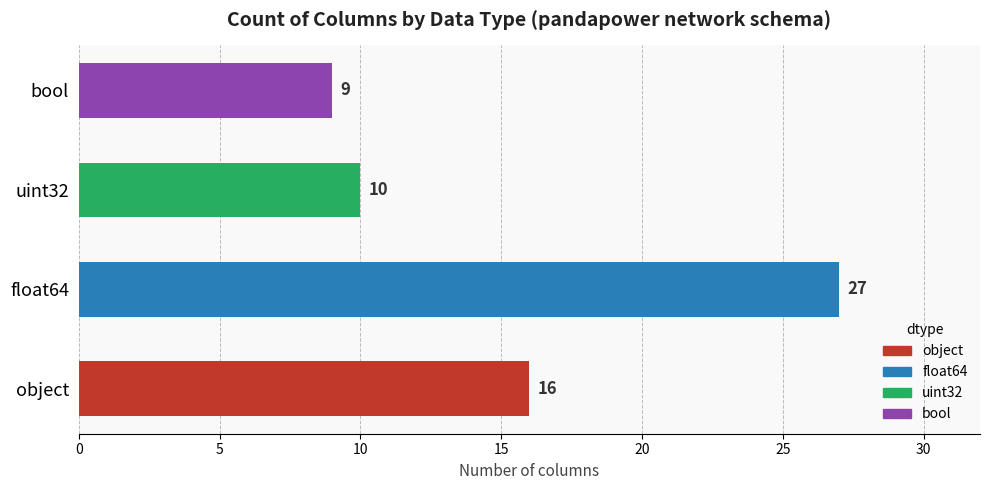

True or false: the data shows 9 at bool.

True